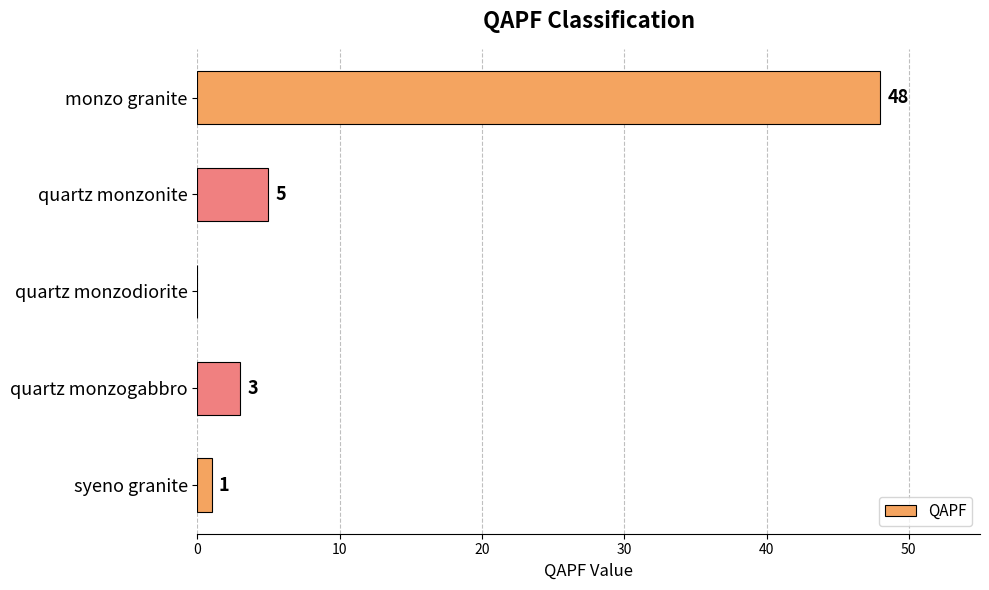

What is the sum of the values at monzo granite and syeno granite?

49